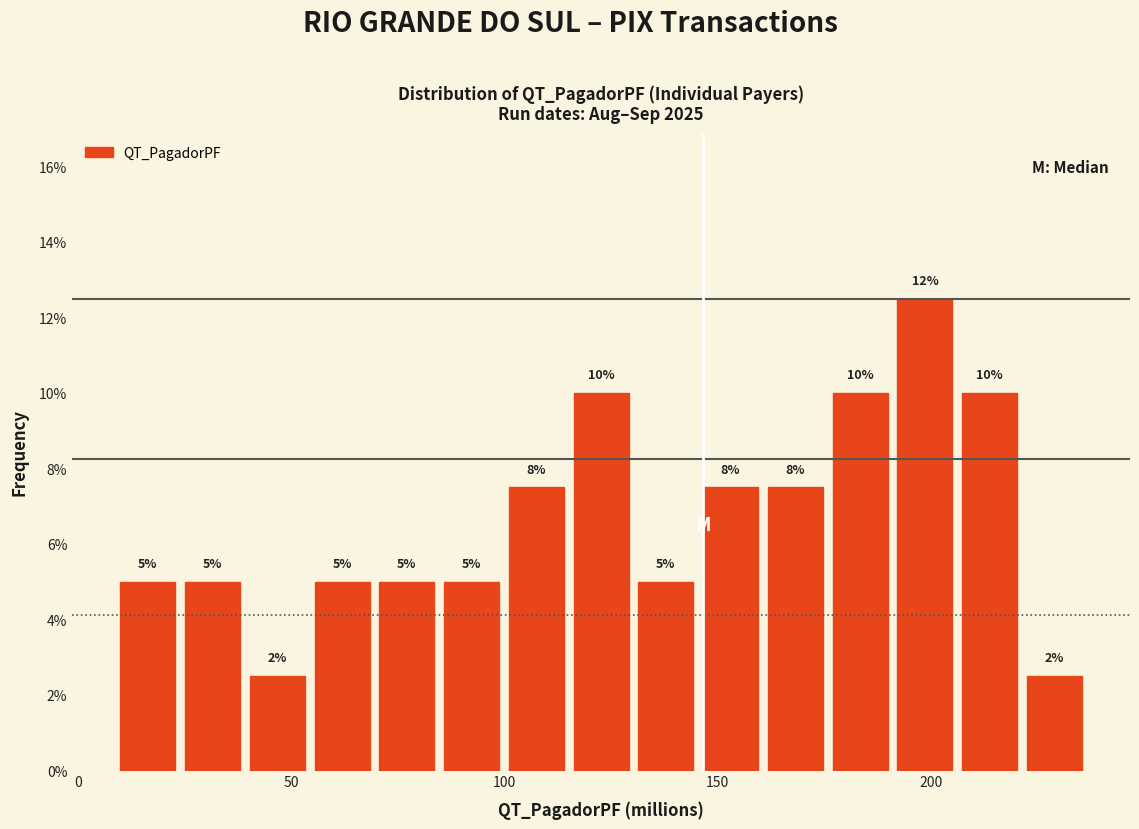

Read against the x-axis, roughly where is the centre of the tallest bar?

200